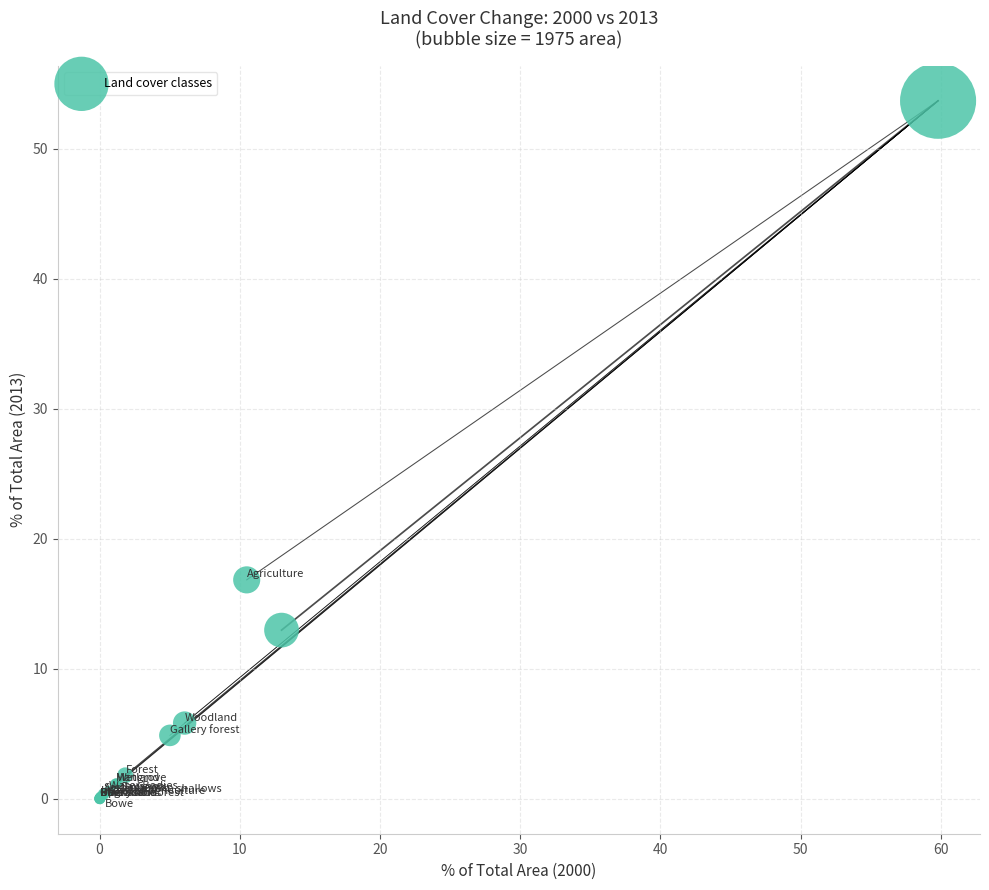

What Y value in the scatter plot is closest to 26?

16.8